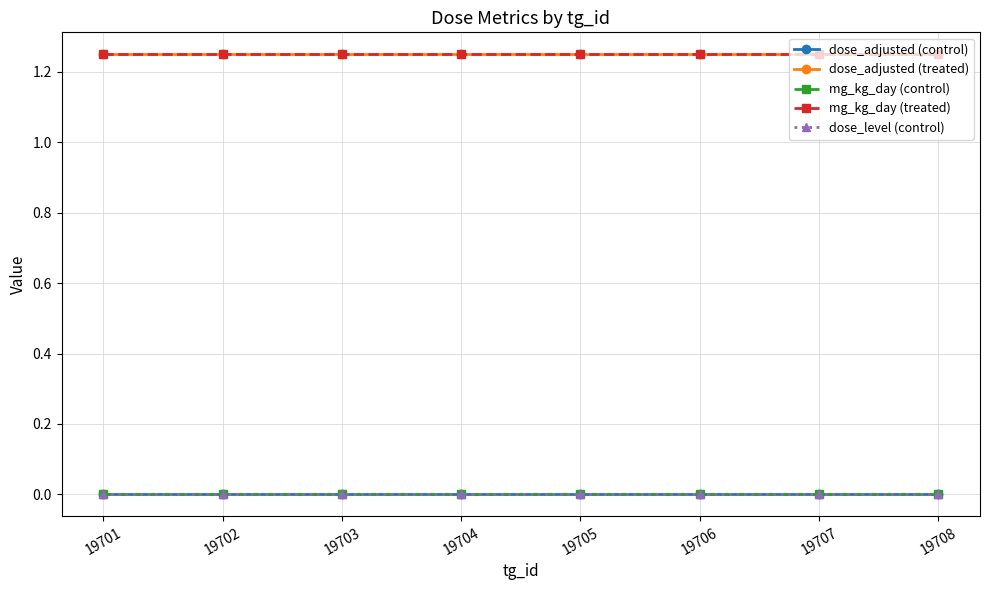

Is this an area chart (filled region under the line)?

No